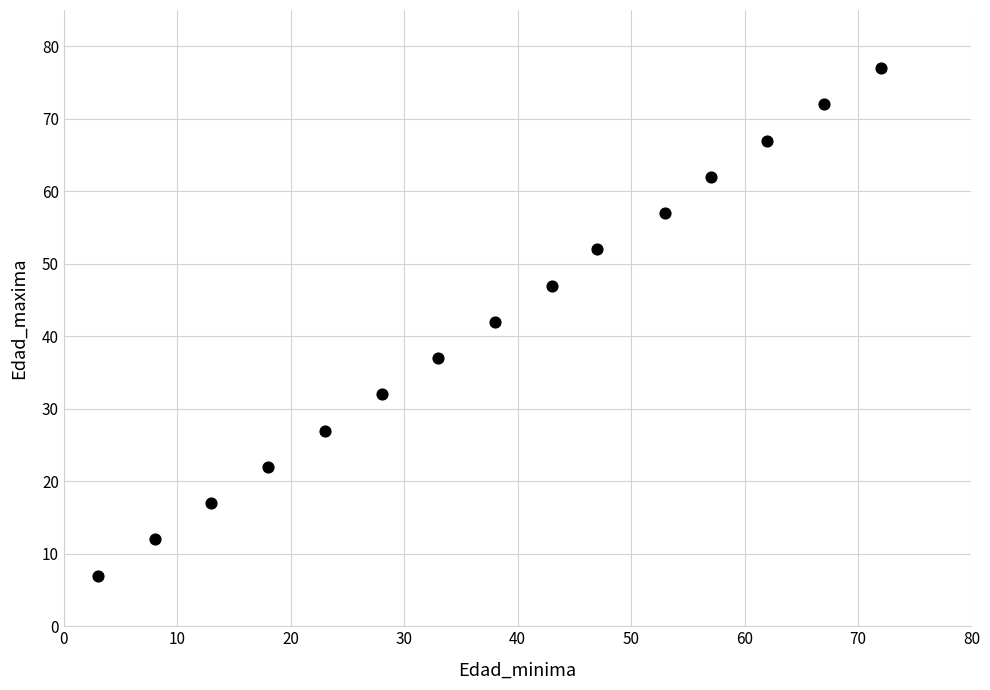

What is the range of Y values (max minus min)?

70